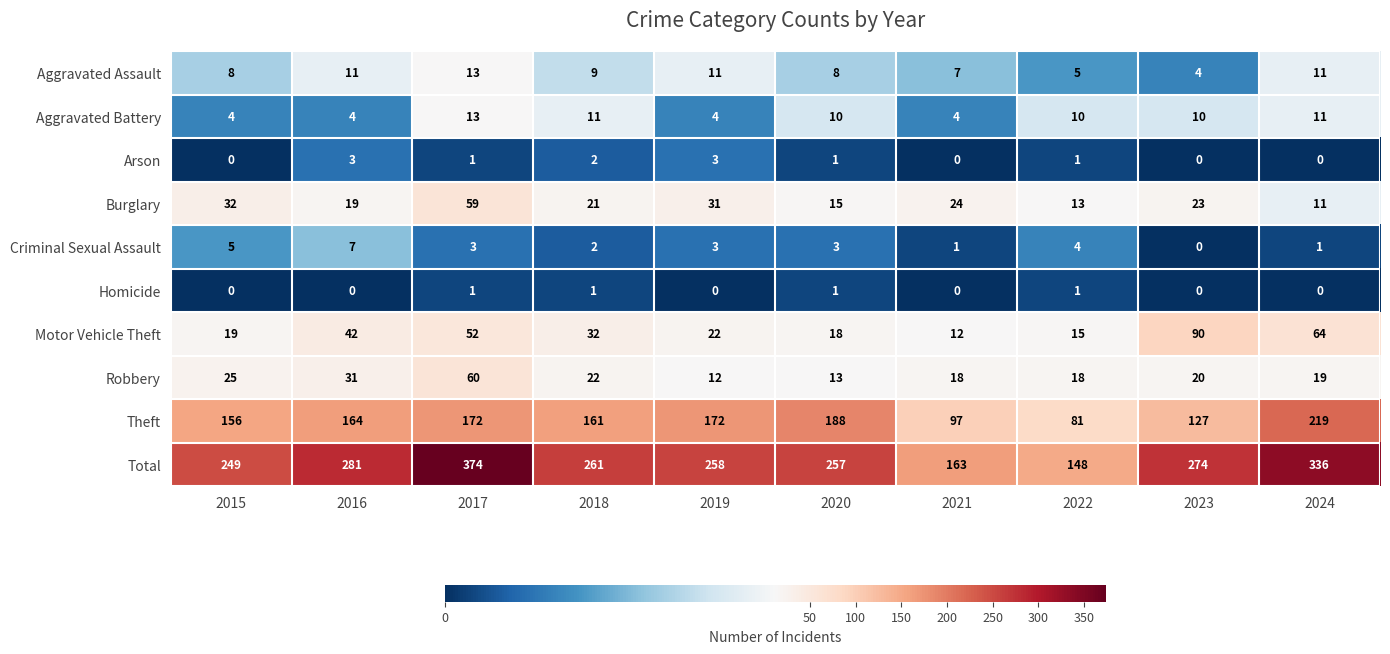

Read the Aggravated Assault value at 2022.

5